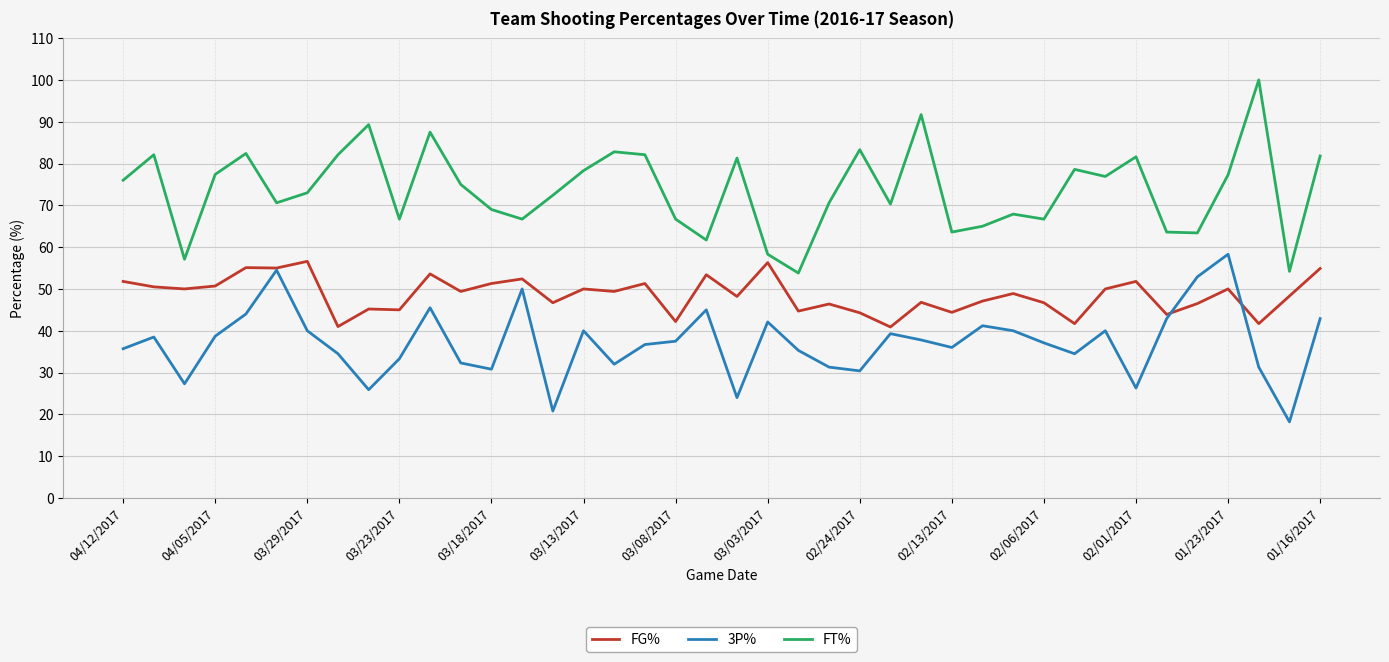

What is the average value of the 3P% series?

37.1